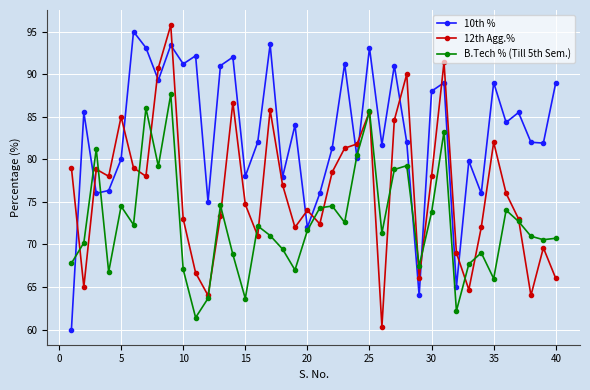

Rank the series by their maximum value, from highest to lowest.

12th Agg.%, 10th %, B.Tech % (Till 5th Sem.)